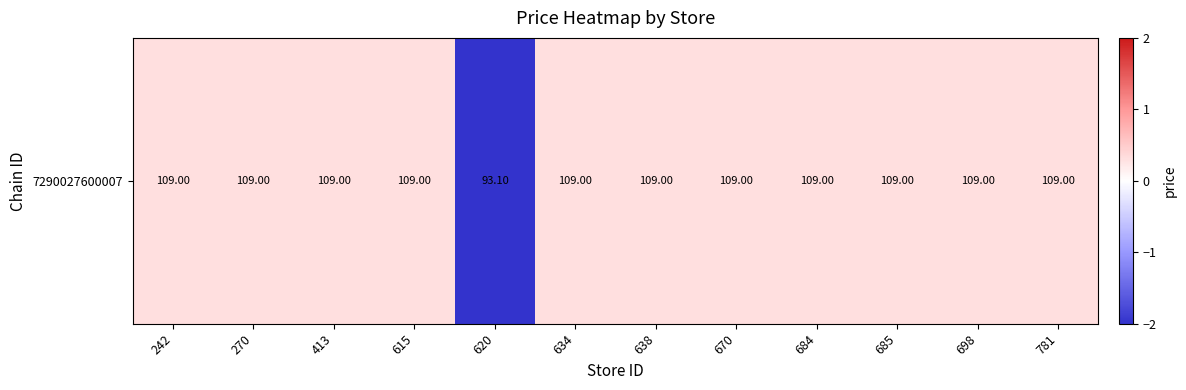

Rank the categories by value from highest to lowest.

242, 270, 413, 615, 634, 638, 670, 684, 685, 698, 781, 620